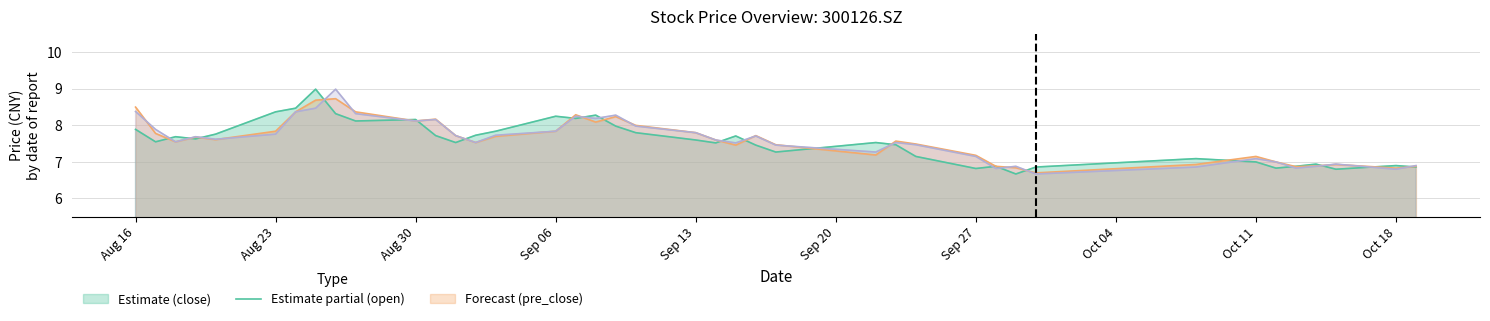

What is the total value across all series at 20210907?

24.7